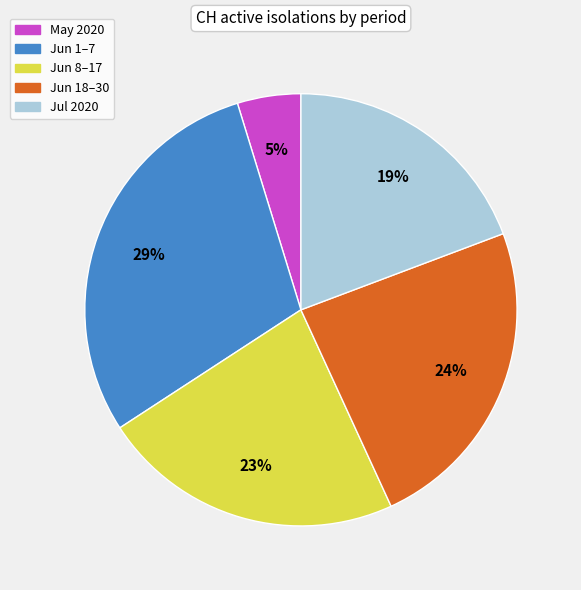

The Jun 1–7 slice represents 20% of the pie. True or false?

False